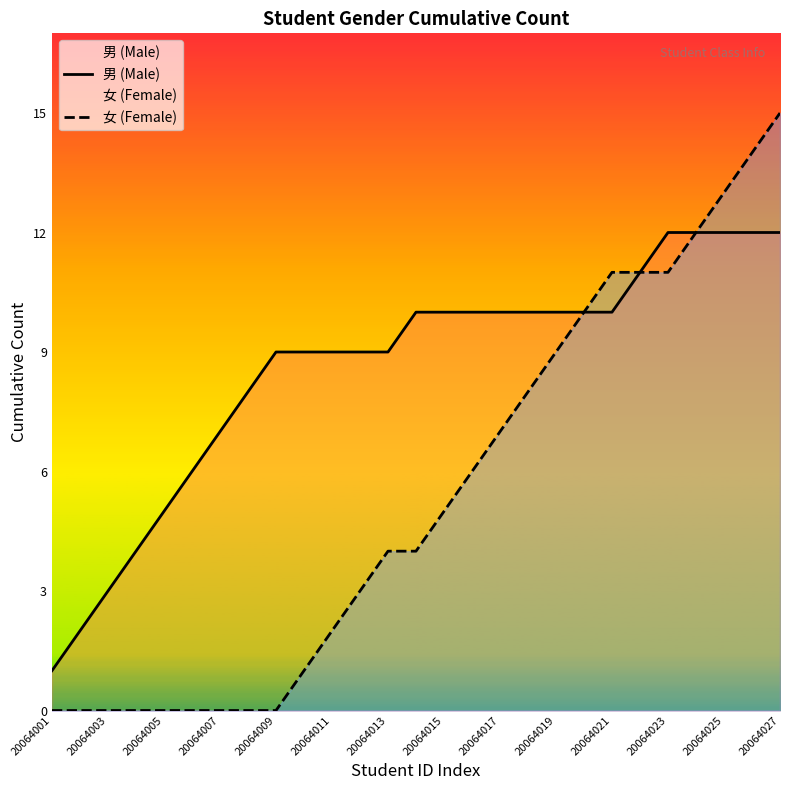

Which series has the largest total across all categories?

男 (Male)